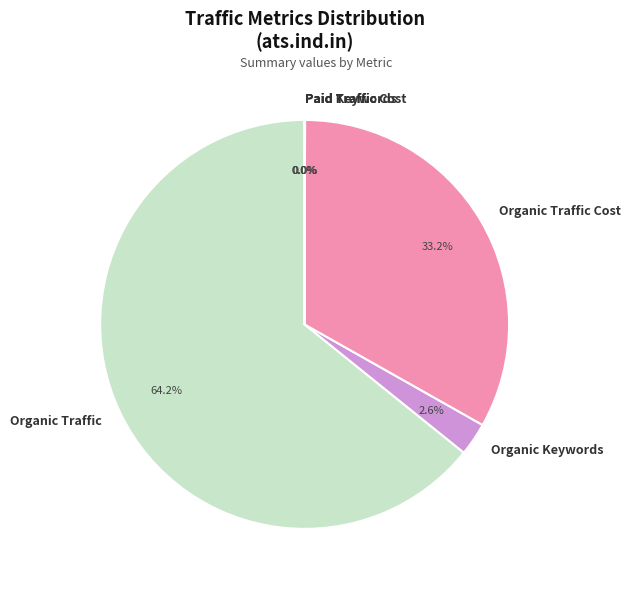

What is the total percentage of Organic Traffic and Organic Keywords?

66.8%